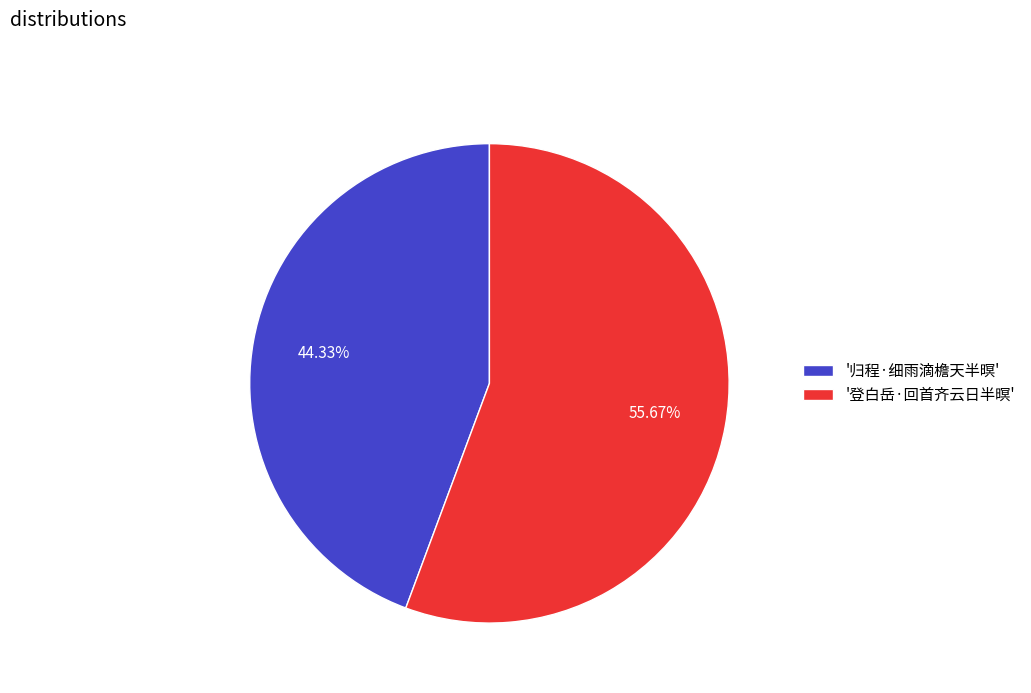

Which slice represents more than half of the pie?

'登白岳·回首齐云日半暝'